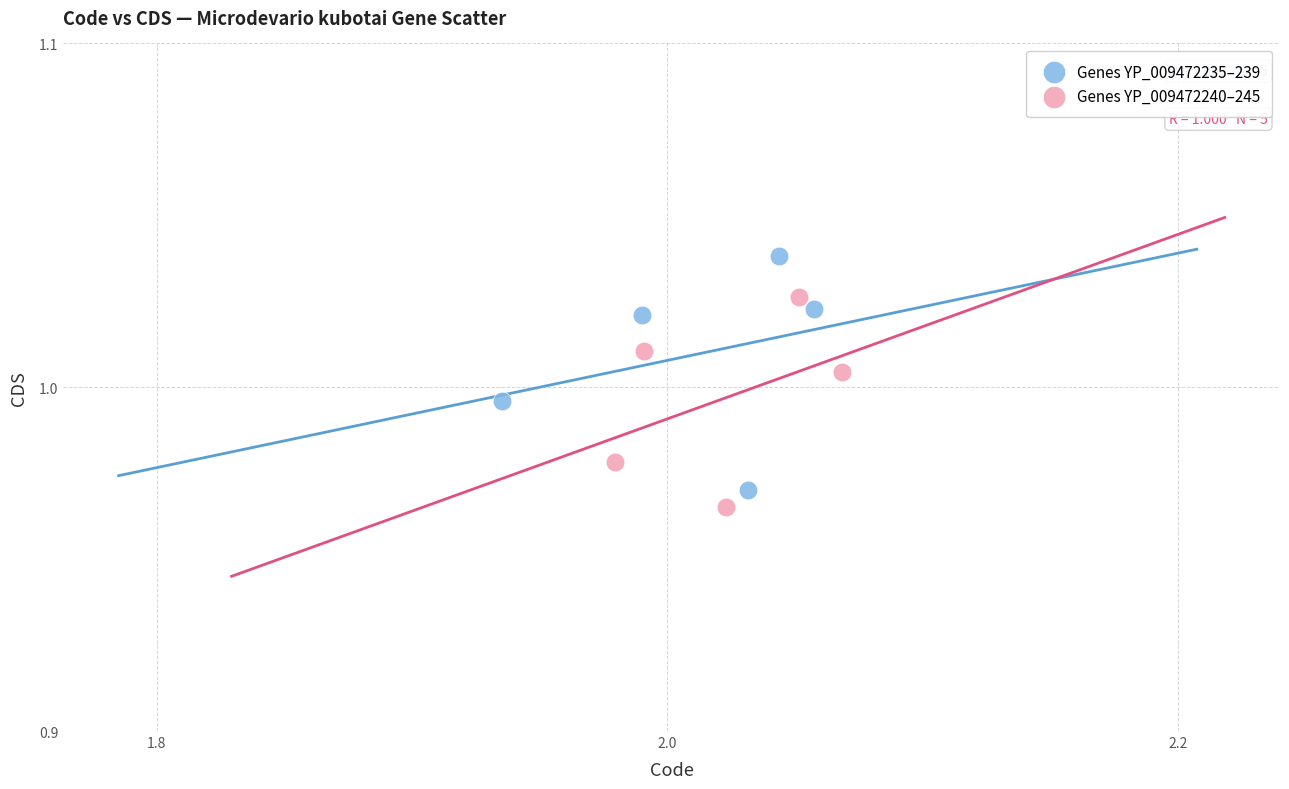

Which series contains the highest Y value?

Genes YP_009472235–239